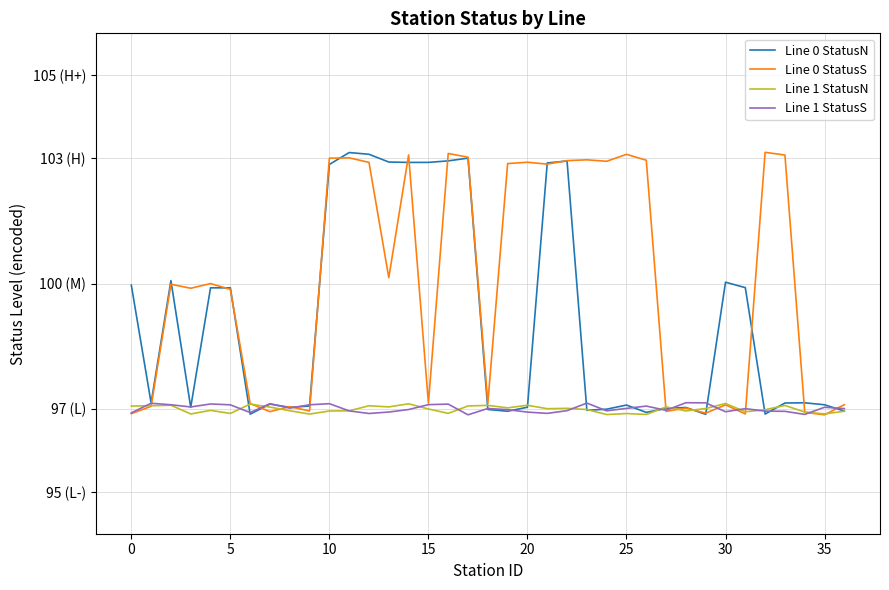

Does the chart display data point markers on the line(s)?

No